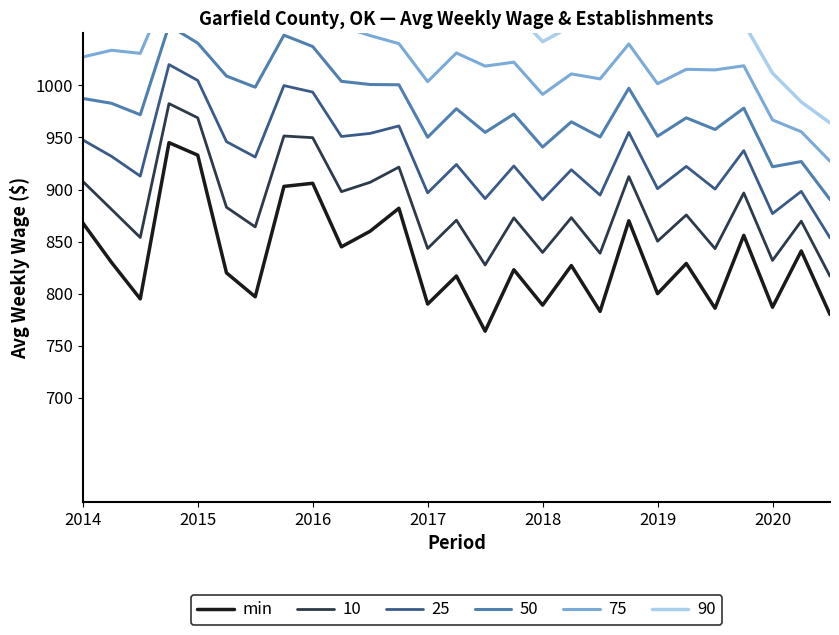

How many interior local peaks (higher than both neighbors) does the data have?

10